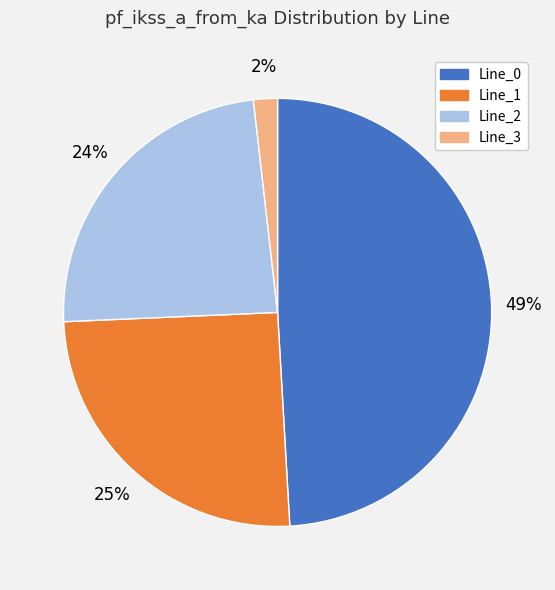

Count the number of slices in the pie.

4